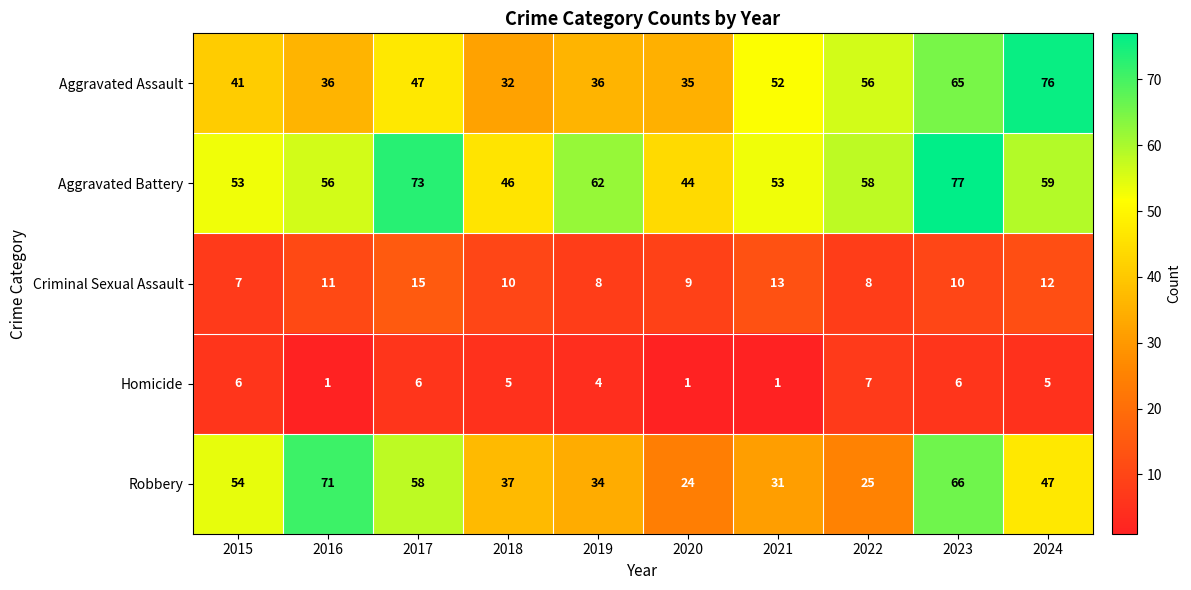

Which series changed the most between 2015 and 2020?

Robbery